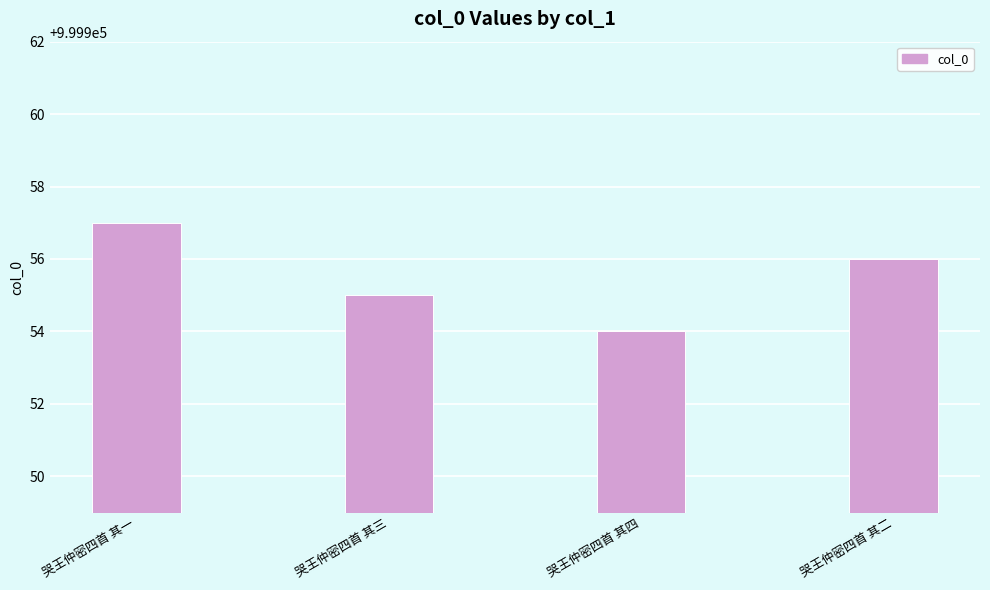

Rank the categories by value from lowest to highest.

哭王仲密四首 其四, 哭王仲密四首 其三, 哭王仲密四首 其二, 哭王仲密四首 其一